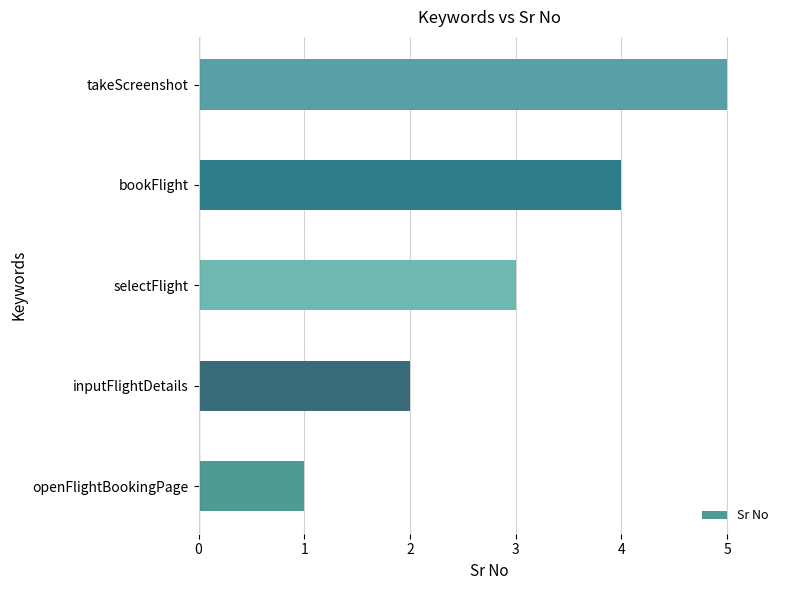

How many data points are less than 3?

2